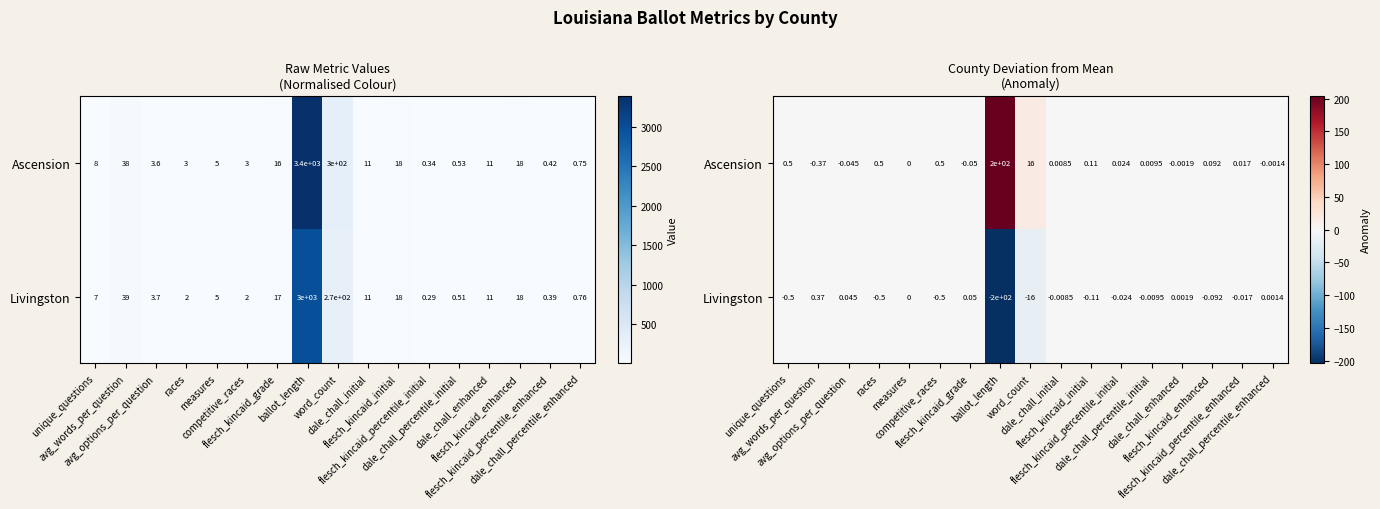

Which category has the lowest value in the Livingston series?

ballot_length